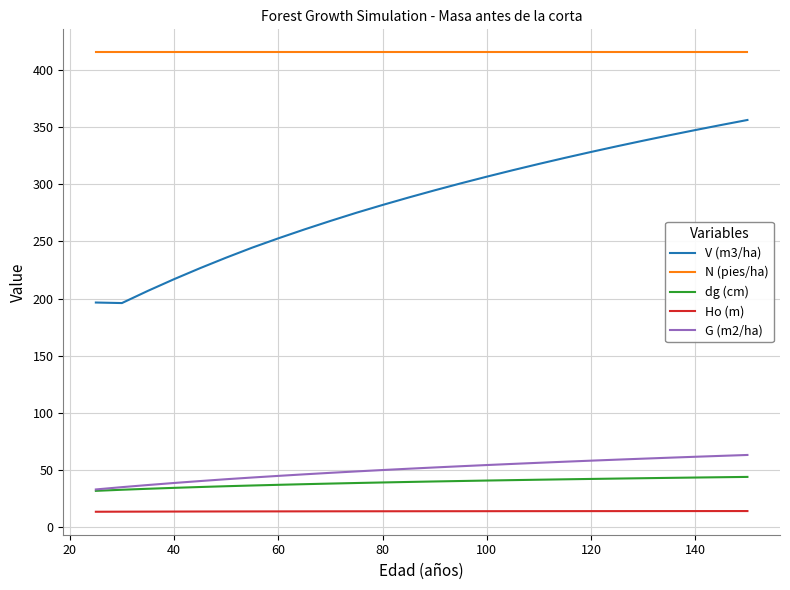

At how many categories does at least one series exceed 359?

26